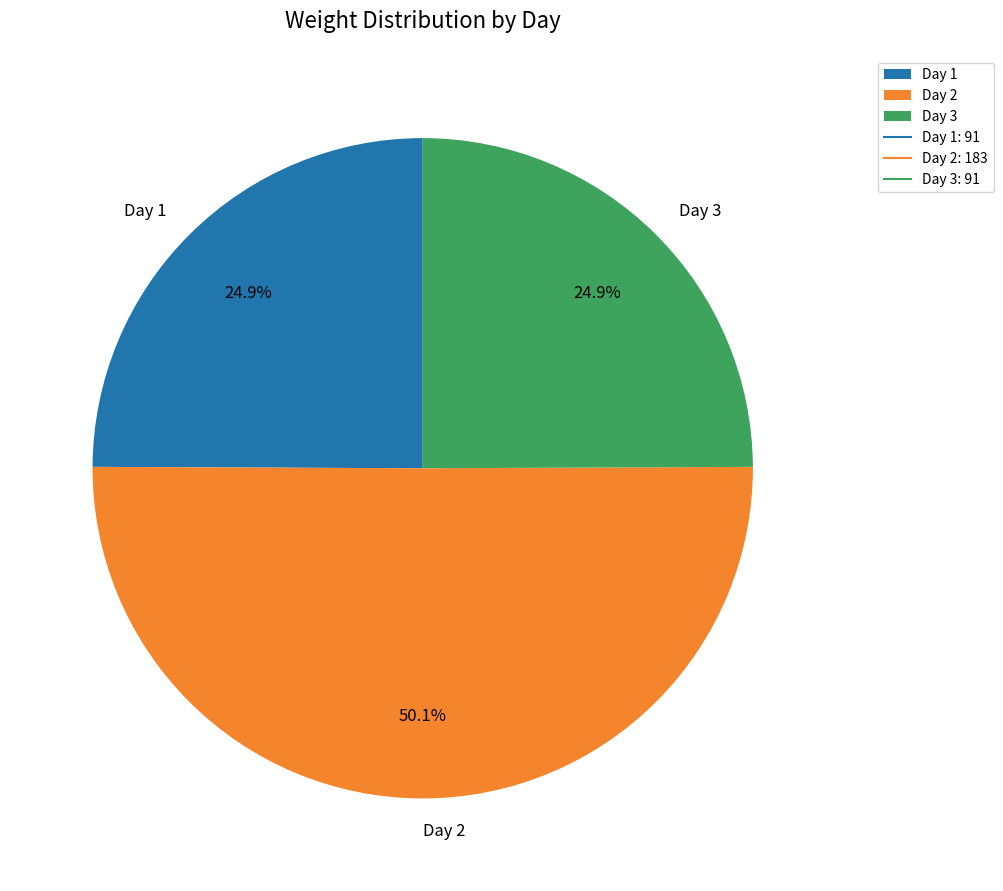

Does Day 3 account for over 50% of the chart?

No